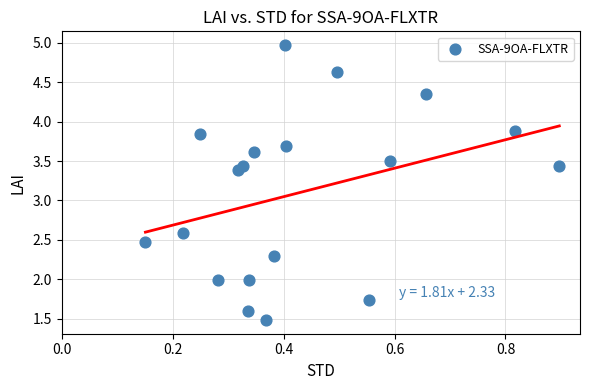

What is the range of Y values (max minus min)?

3.5